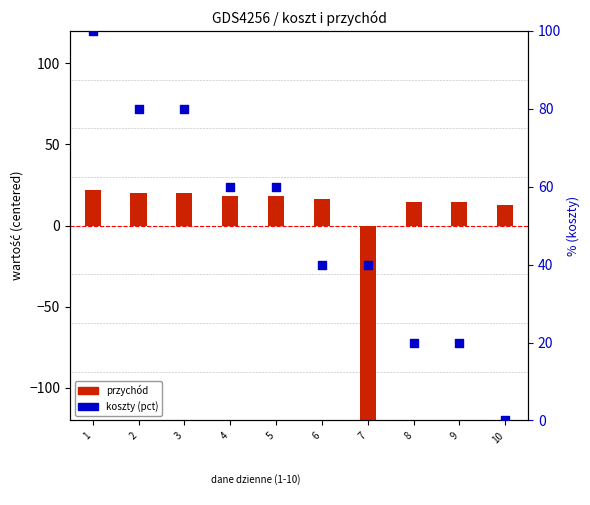

Is the value of koszty at 4 greater than the value of przychód at 4?

Yes